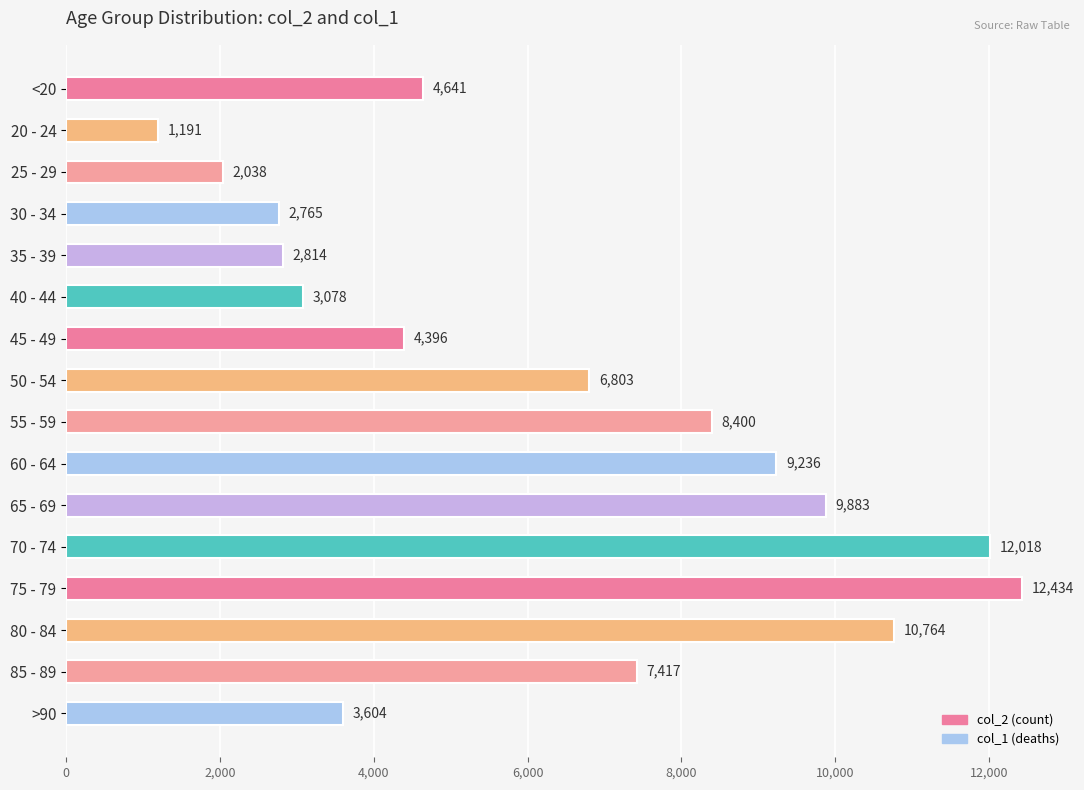

List the labels in order of value, smallest first.

20 - 24, 25 - 29, 30 - 34, 35 - 39, 40 - 44, >90, 45 - 49, <20, 50 - 54, 85 - 89, 55 - 59, 60 - 64, 65 - 69, 80 - 84, 70 - 74, 75 - 79